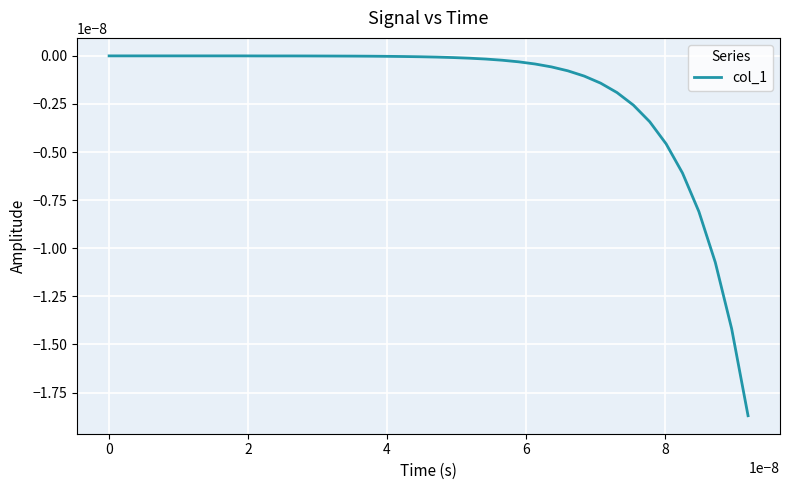

How many lines are shown in the chart?

1